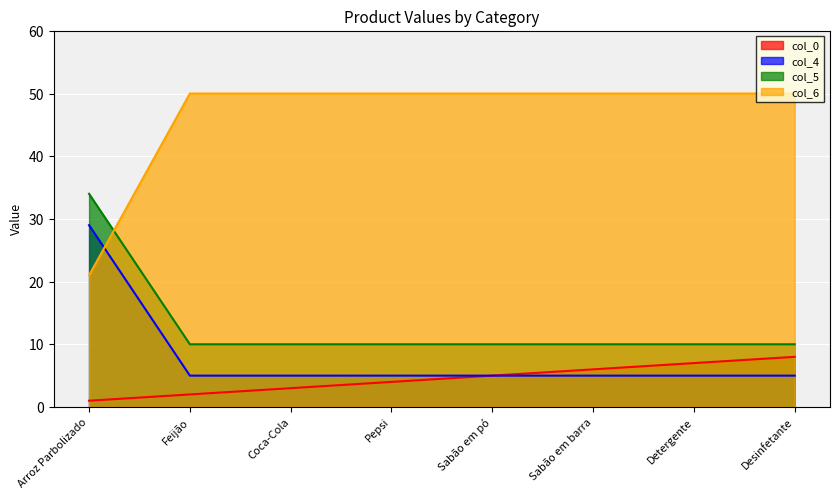

What is the maximum value for col_4?

29